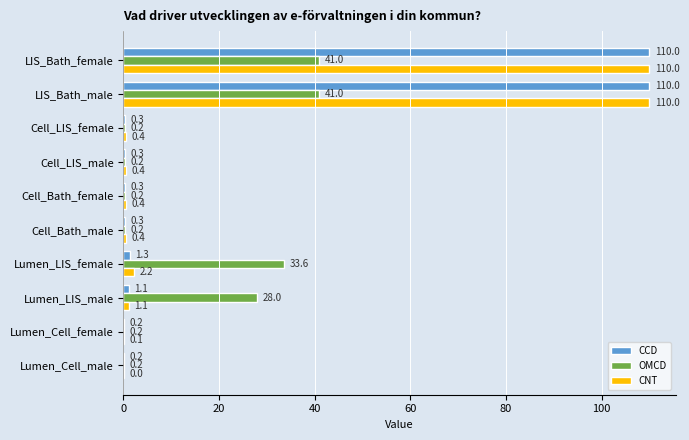

What value does the CCD series have at LIS_Bath_female?

110.0